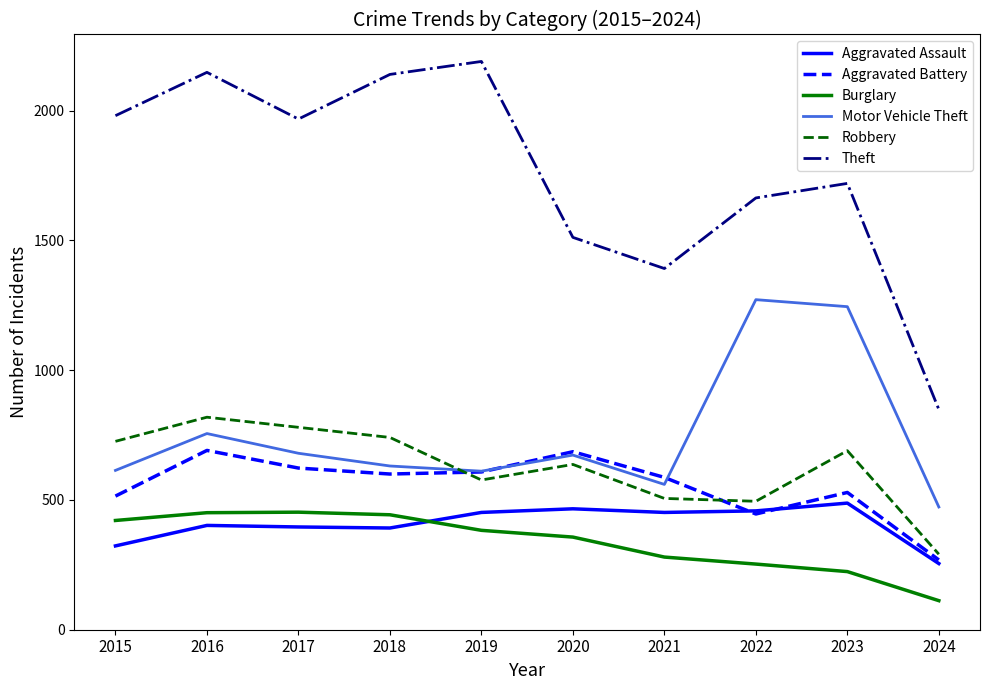

What is the spread (max minus min) of values at 2019?

1807